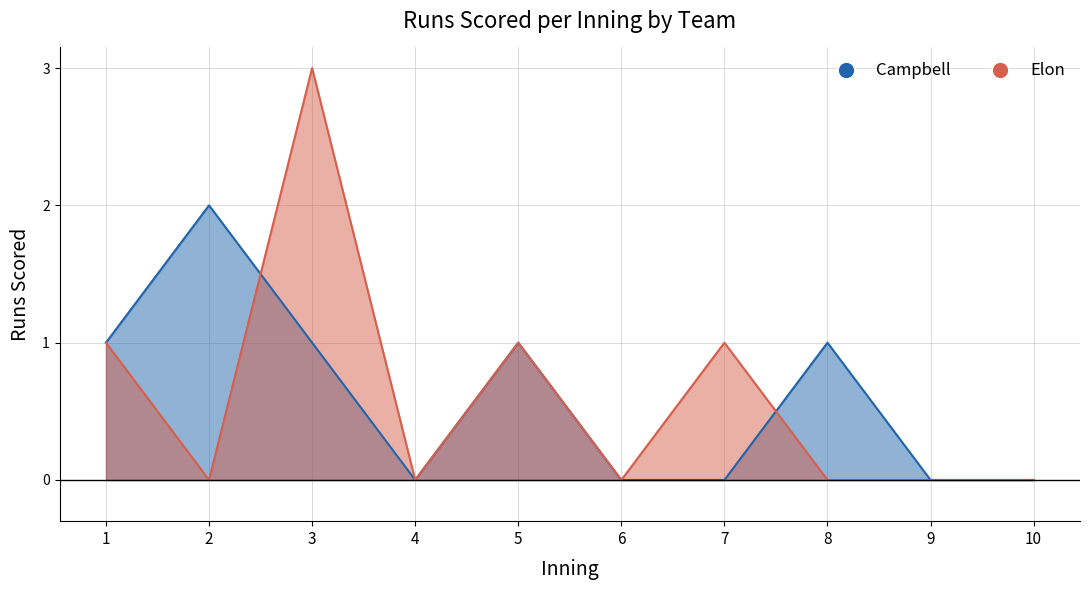

Does the chart have visible grid lines?

Yes